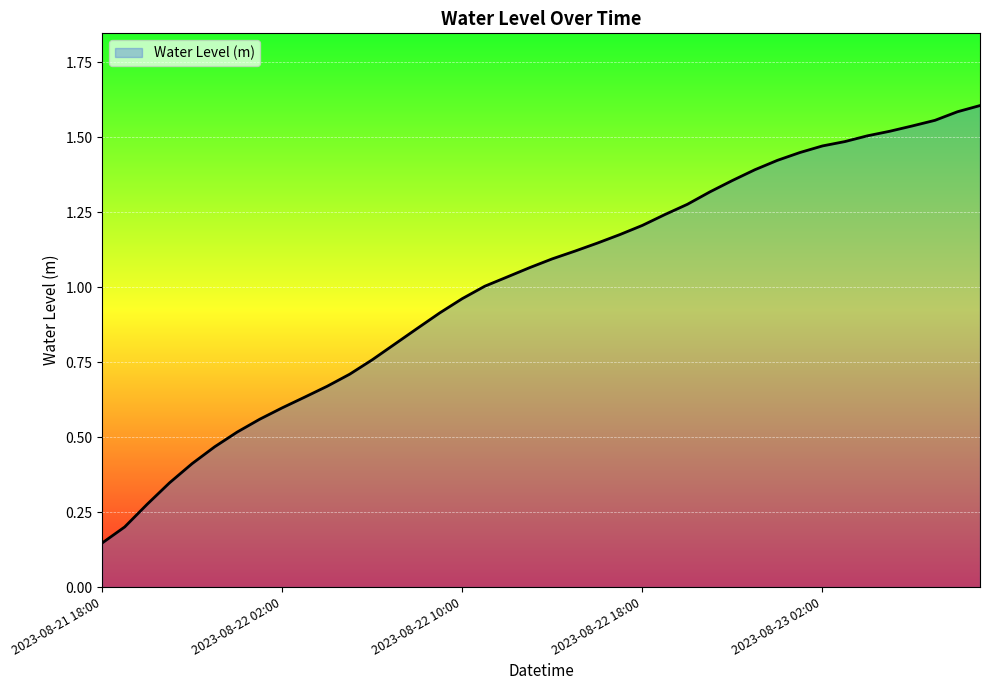

Which label corresponds to the largest value in the chart?

2023-08-23 09:00